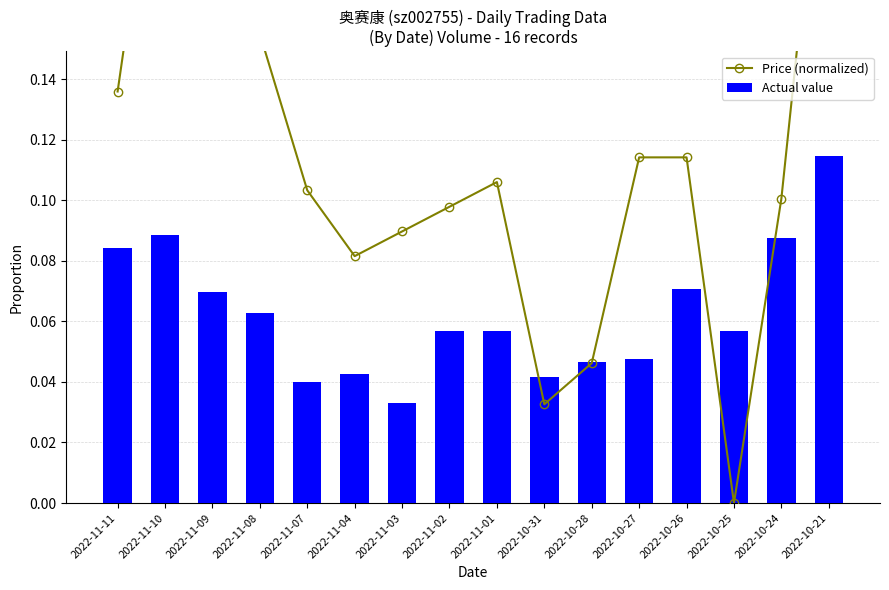

Which series has the largest range (max minus min)?

Price (normalized)